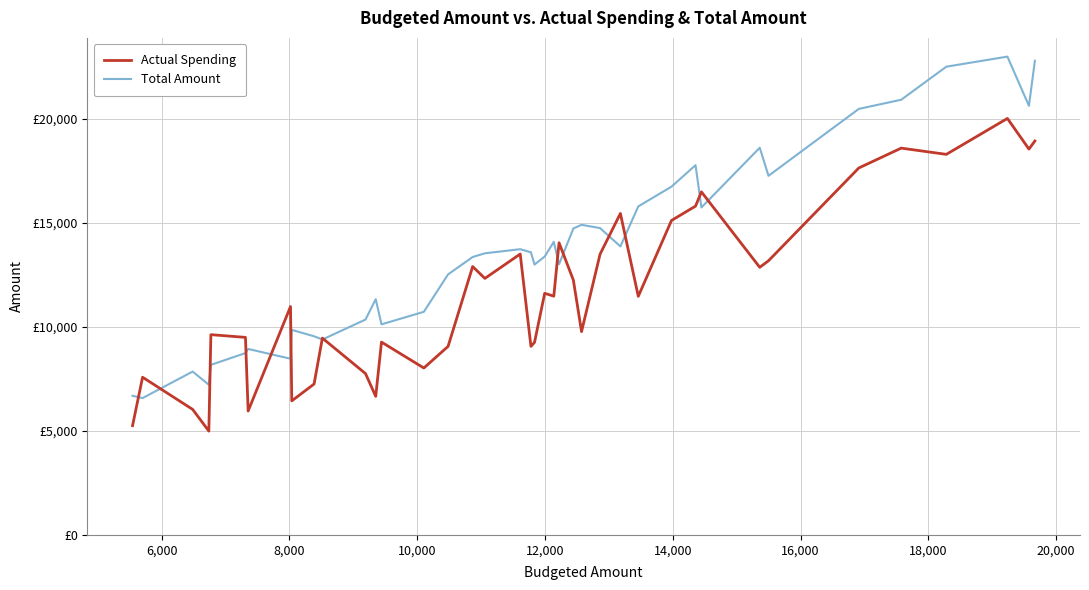

What are all the series names shown in the legend?

Actual Spending, Total Amount